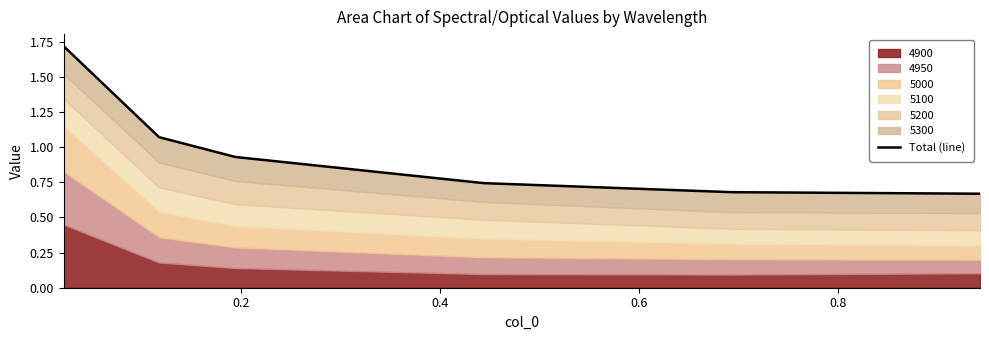

True or false: there are more than 2 points higher than both neighbors.

False